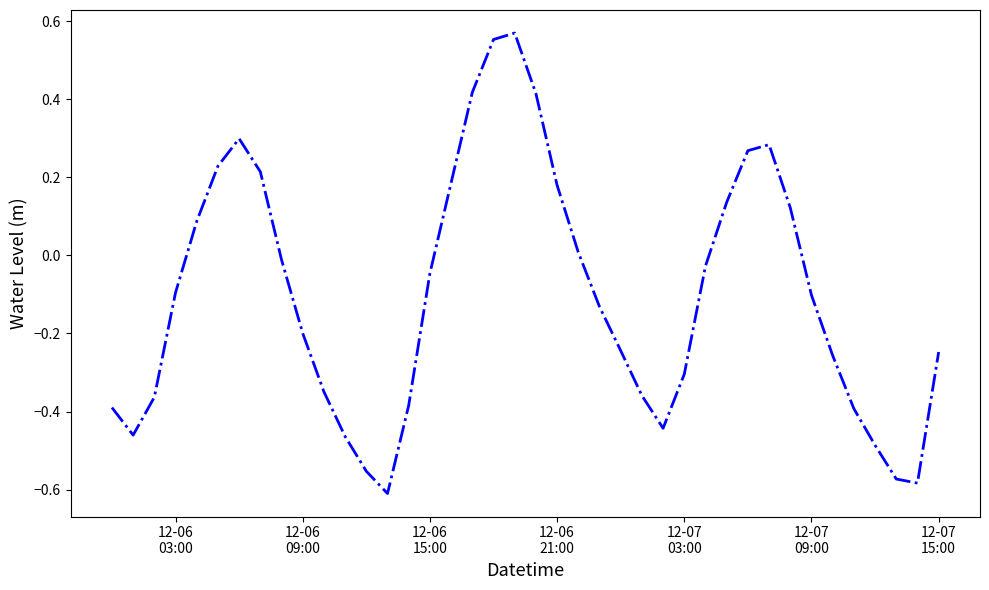

What is the difference between the maximum and minimum values?

1.2